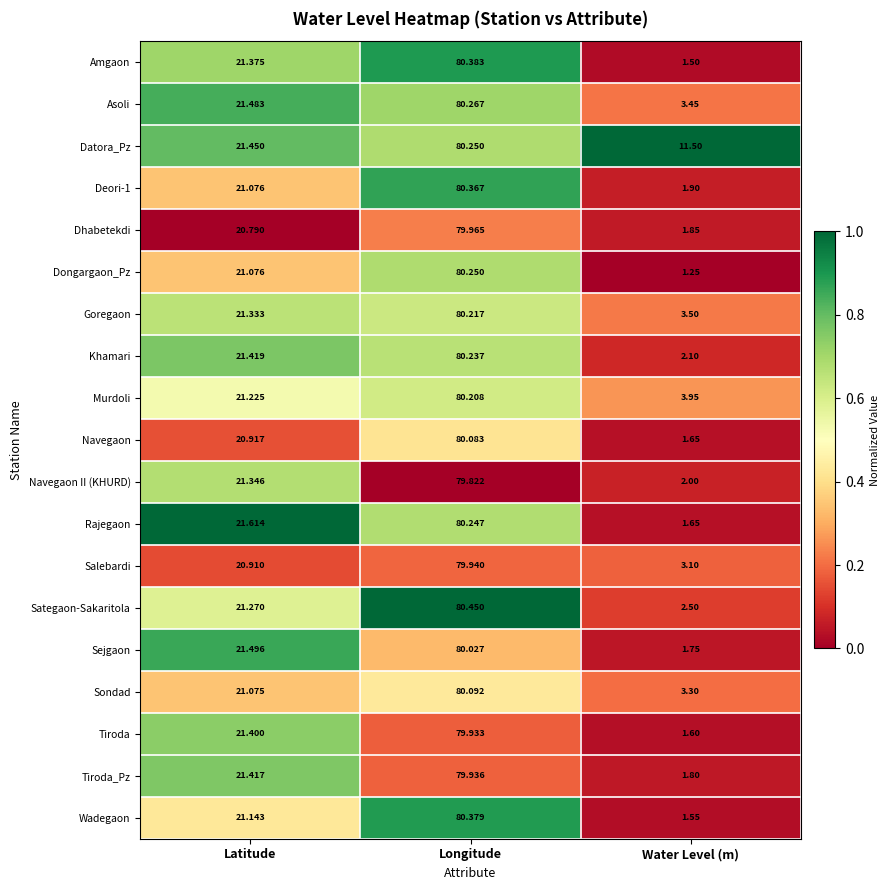

How many categories are shown in the chart?

3